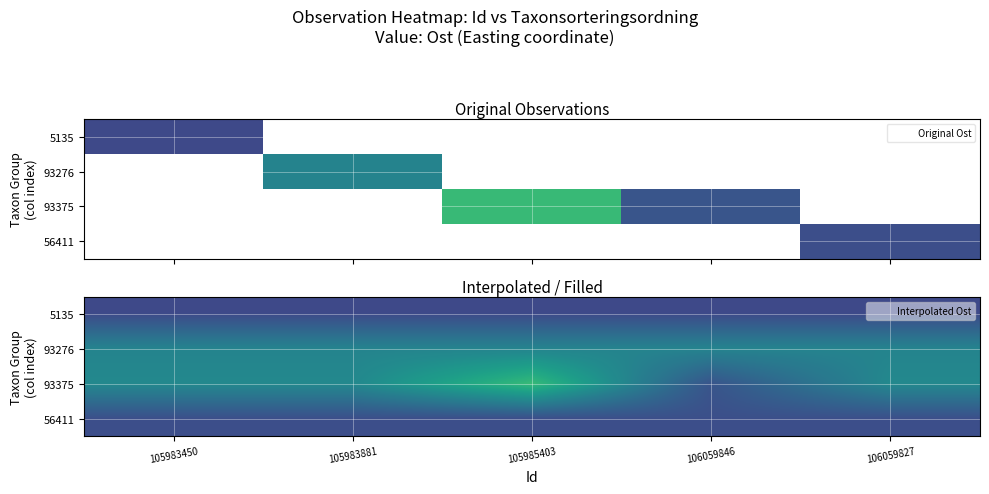

The 93276 series shows 854418.7 at 105983450. True or false?

False